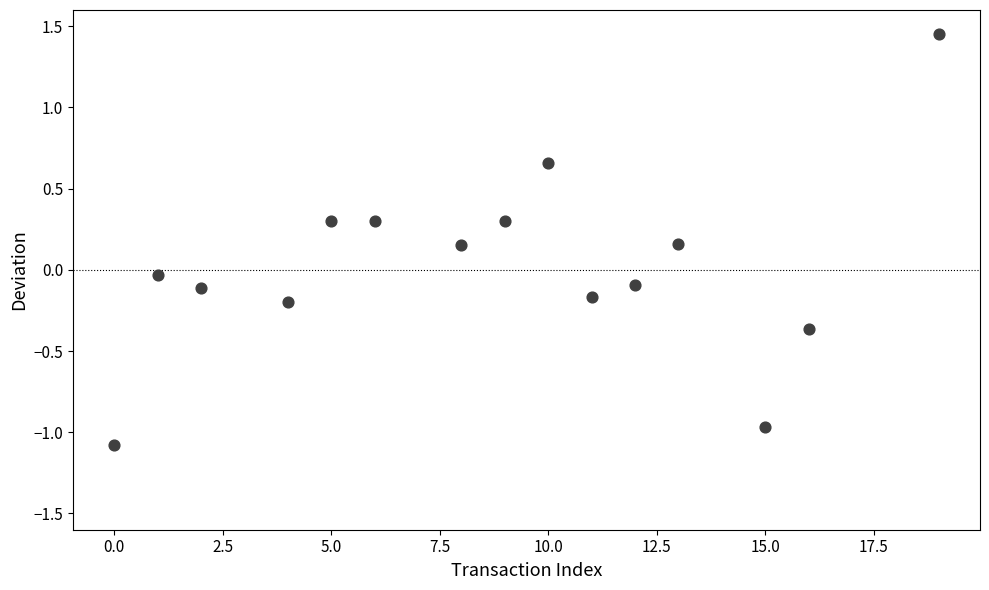

What is the range of Y values (max minus min)?

2.5